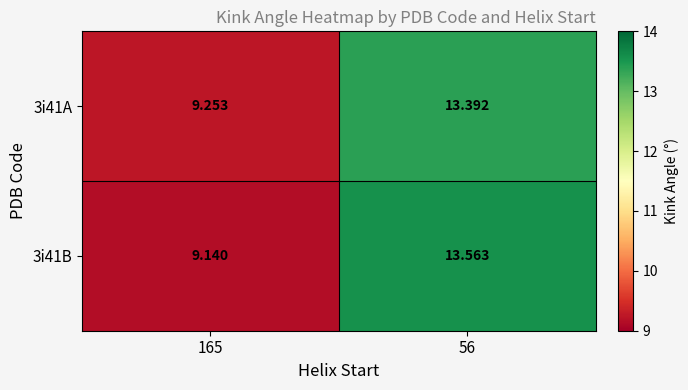

How many values in the 3i41B series exceed 13?

1